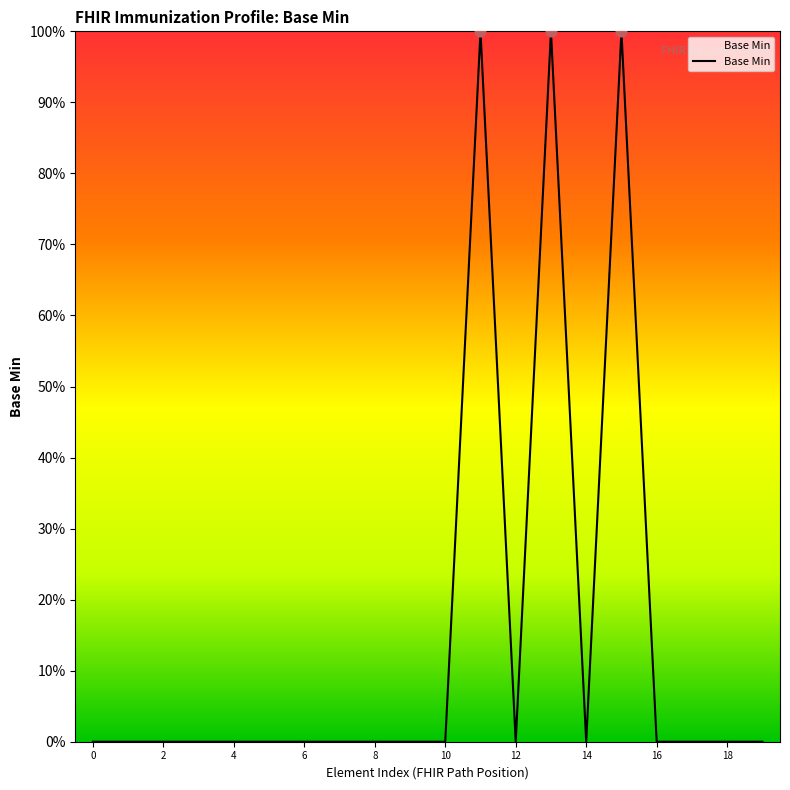

What is the difference between the maximum and minimum values?

100